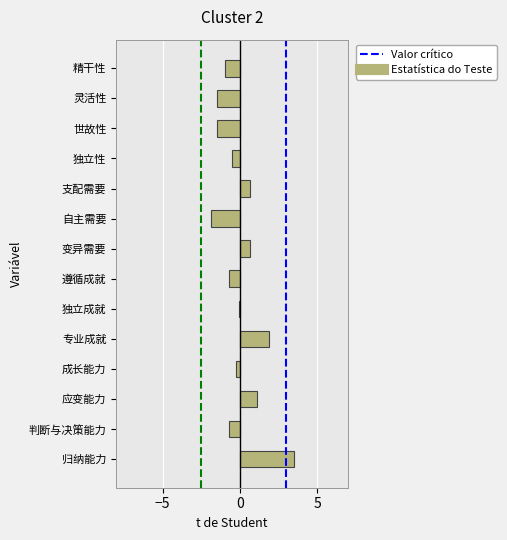

What value does the data have at 归纳能力?

3.5